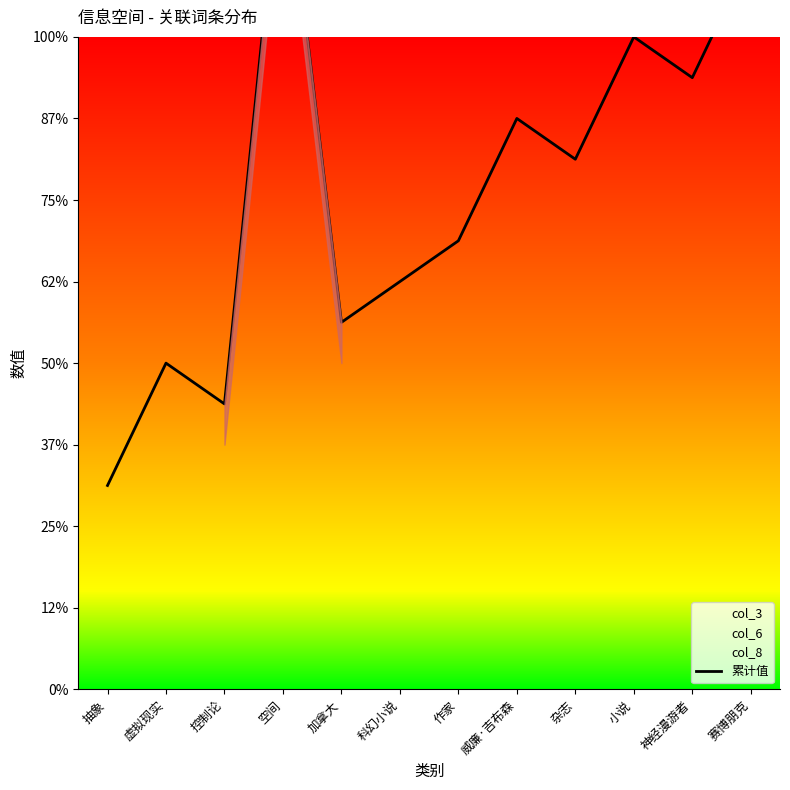

How many points are higher than both their immediate neighbors (excluding endpoints)?

4